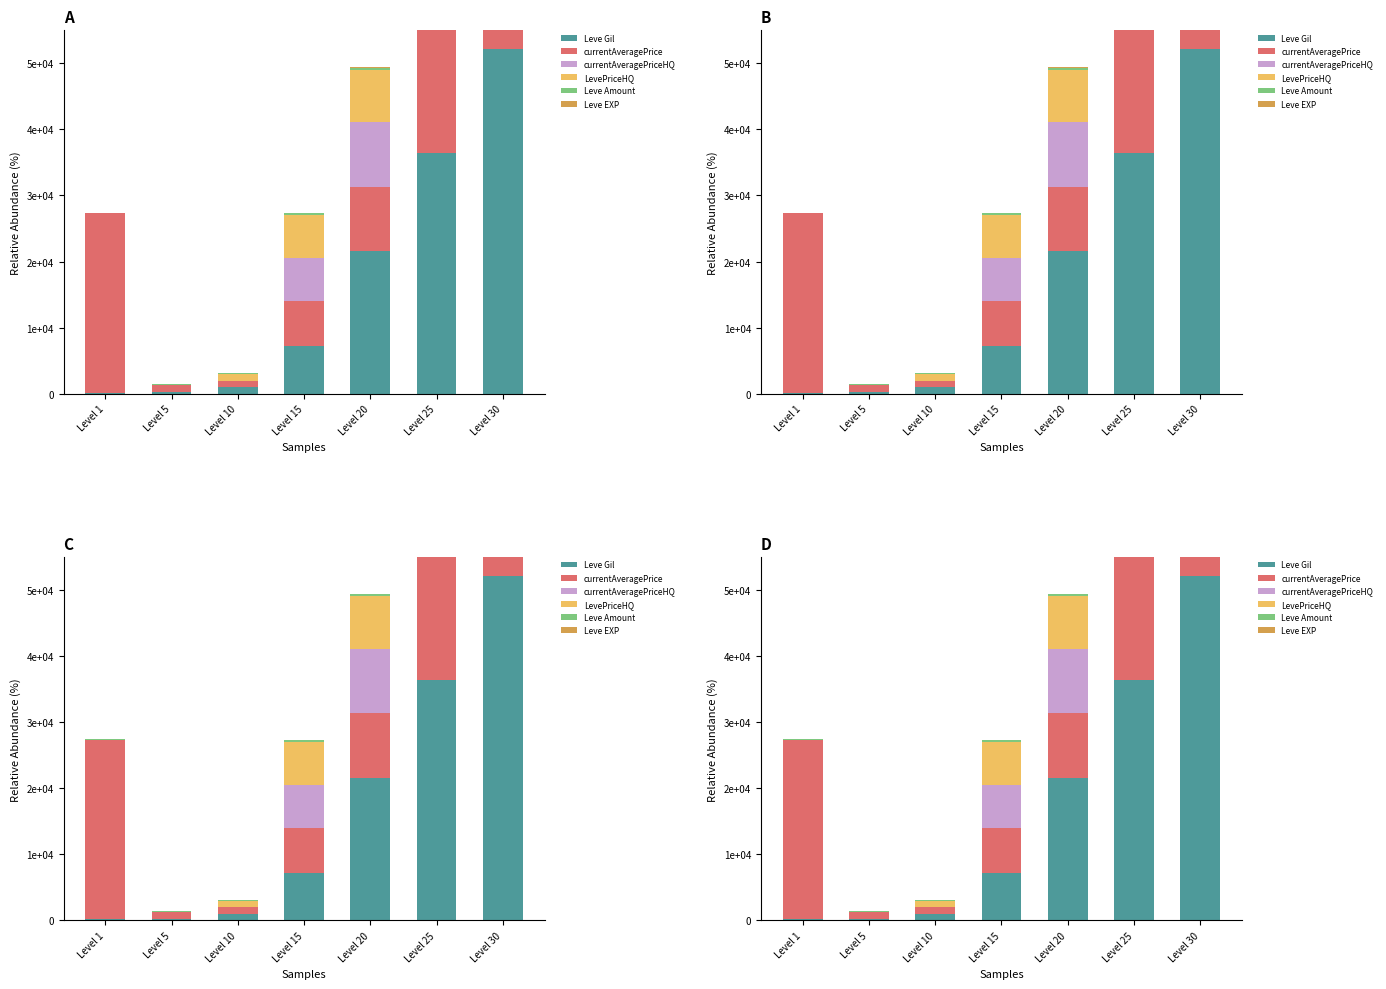

Where does the Leve EXP series first go above 9?

Level 20